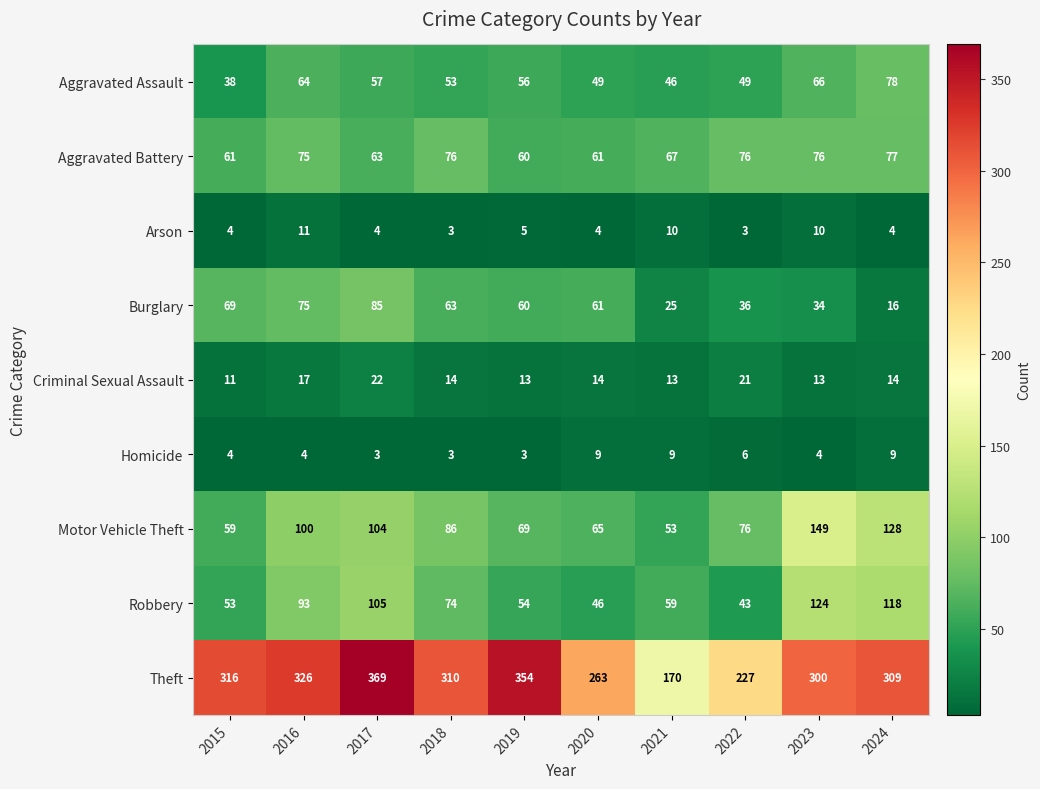

The value of Theft at 2015 is 316. True or false?

True